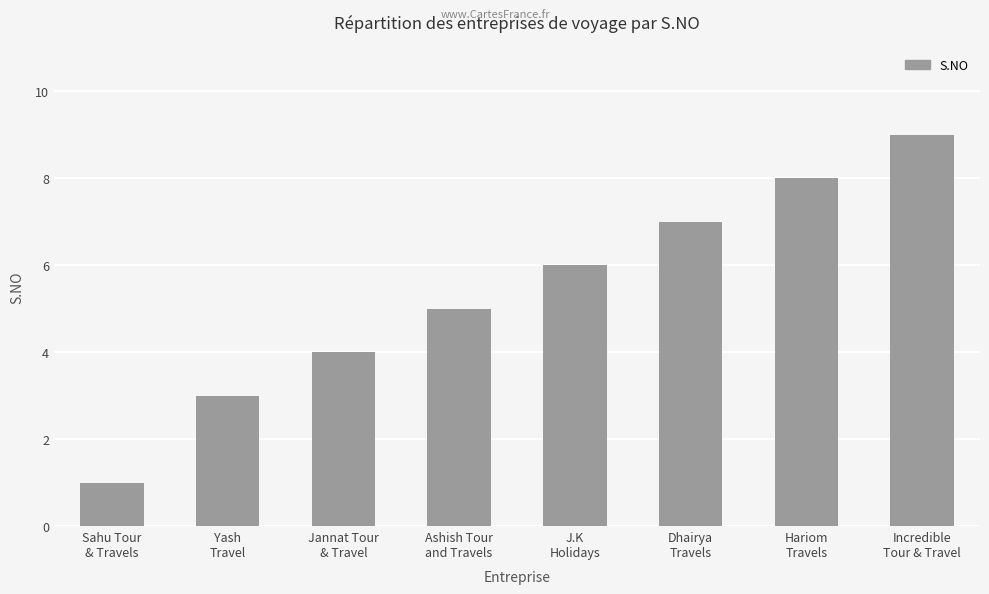

Count the values in the range 4 to 8.

5